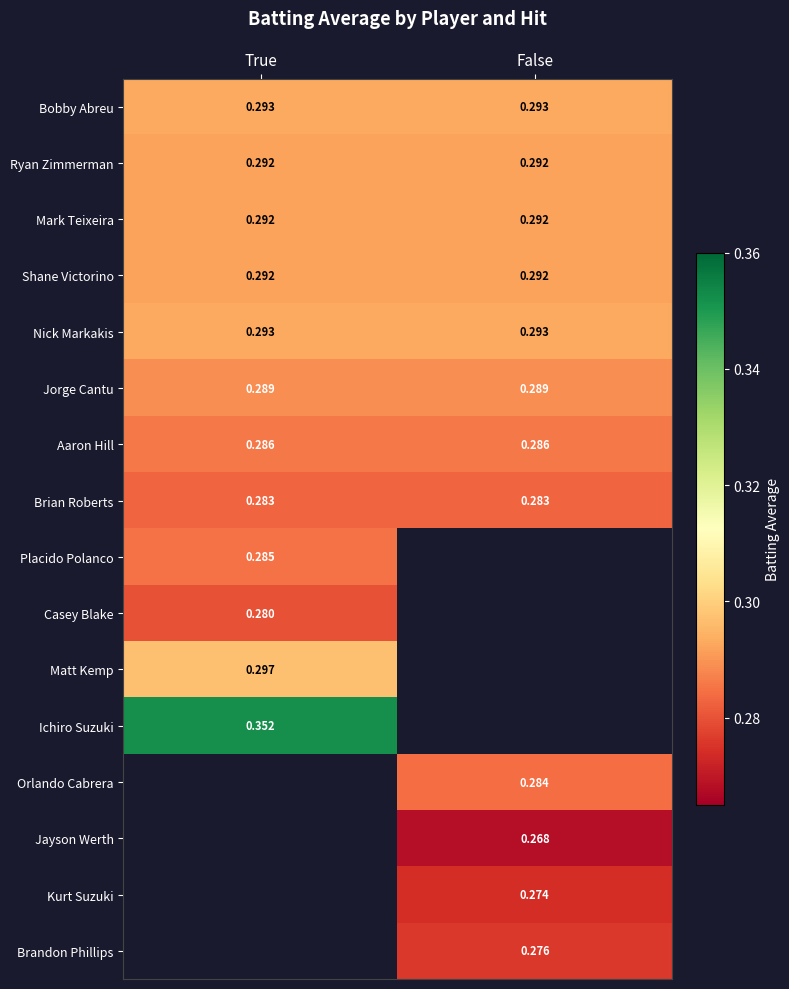

How many distinct data groups are displayed?

16